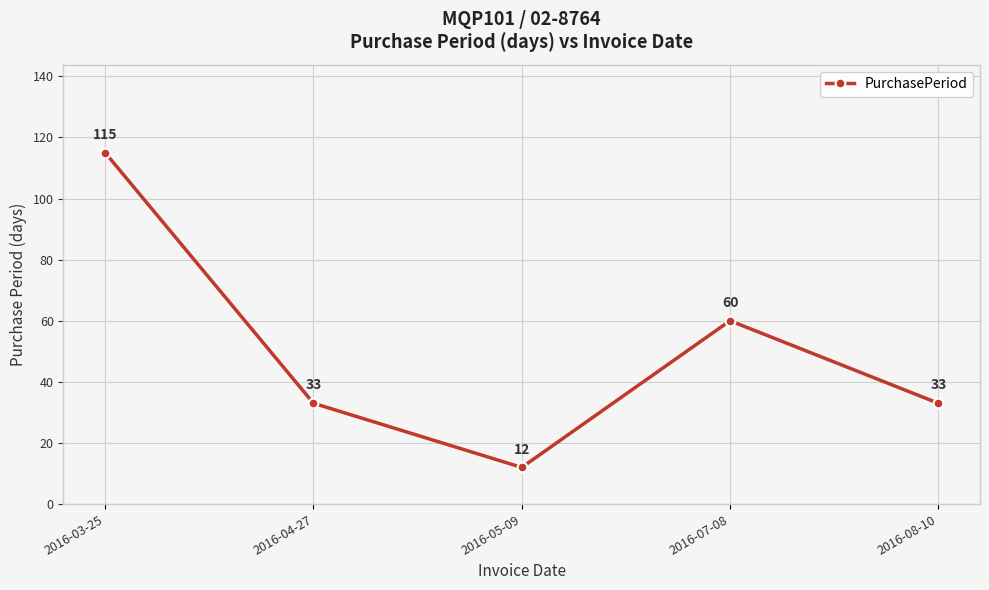

What is the difference between the values at 2016-08-10 and 2016-03-25?

82